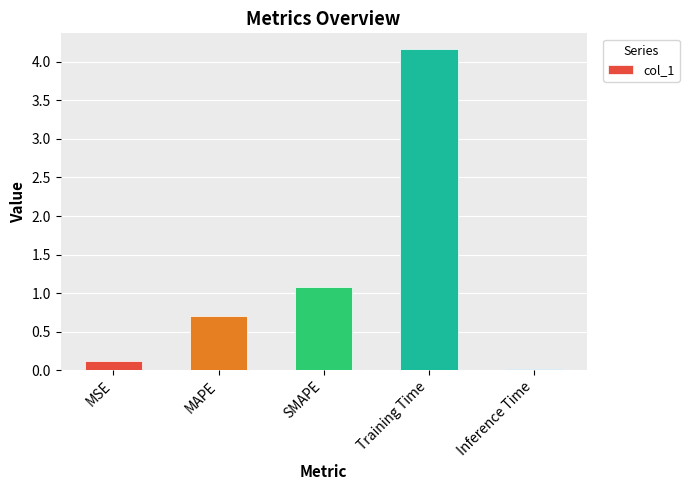

What is the average value?

1.2